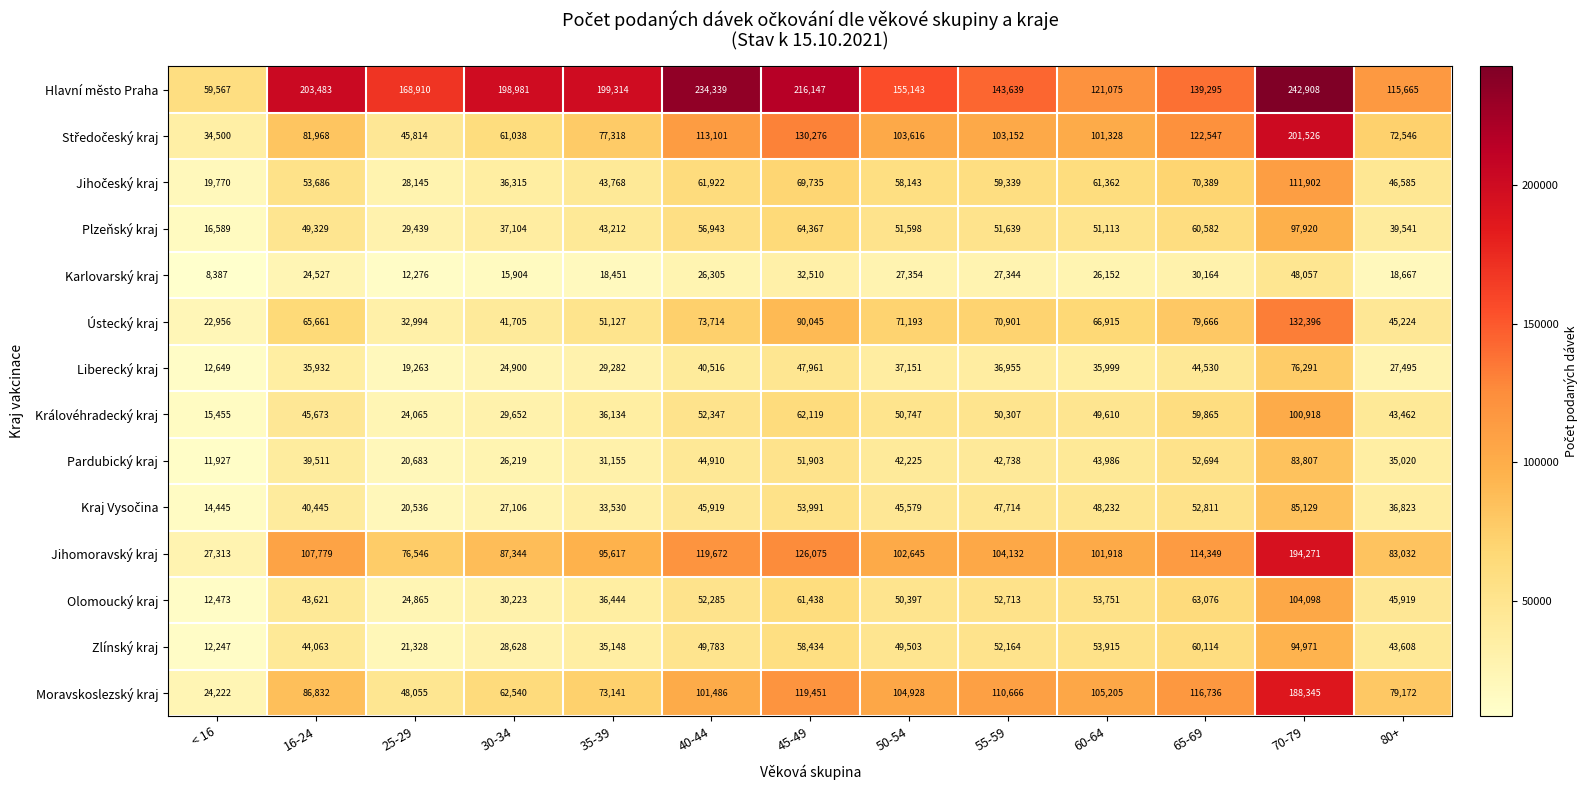

True or false: Olomoucký kraj has a value of 49879 at 35-39.

False